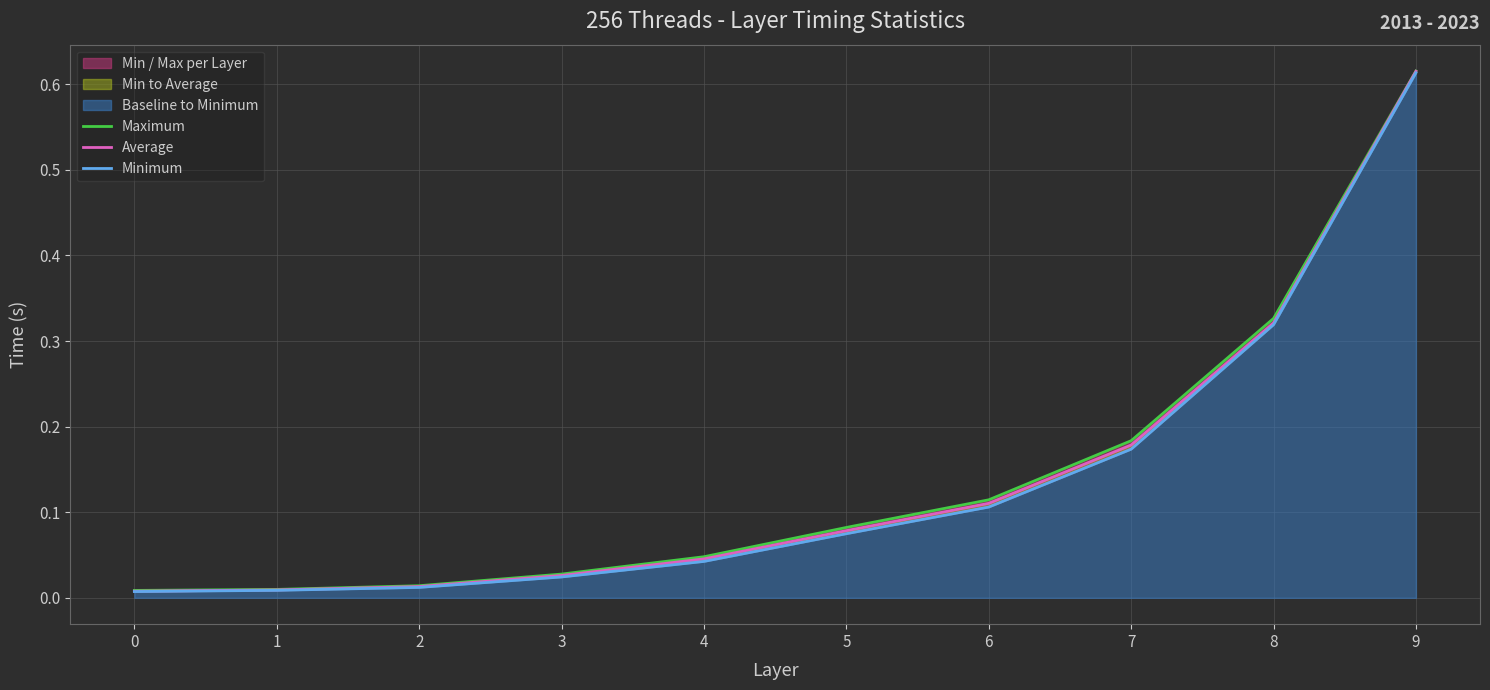

What is the maximum value for Minimum?

0.6